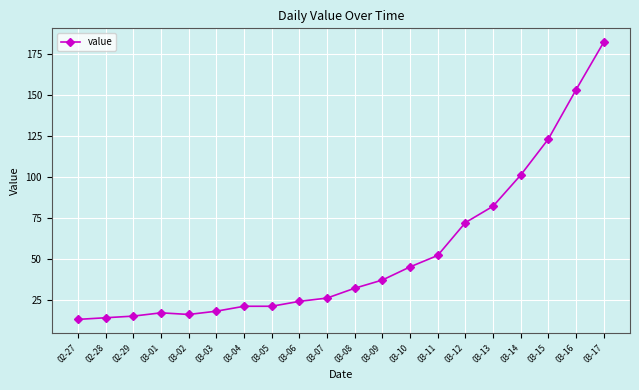

At which label is the value closest to 97?

03-14